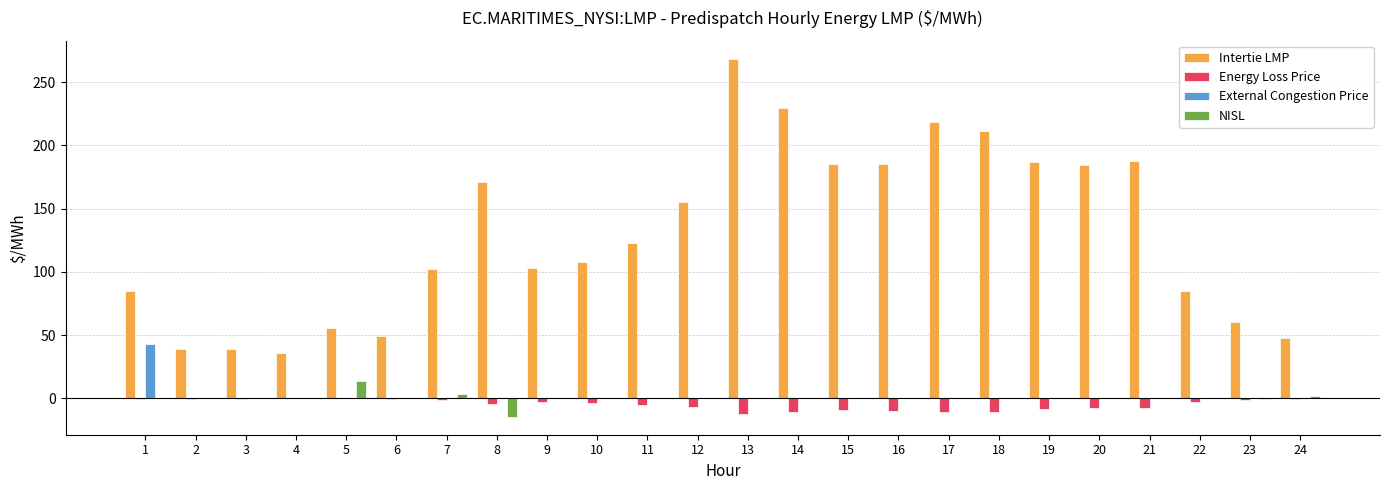

What is the average value of the Intertie LMP series?

129.9